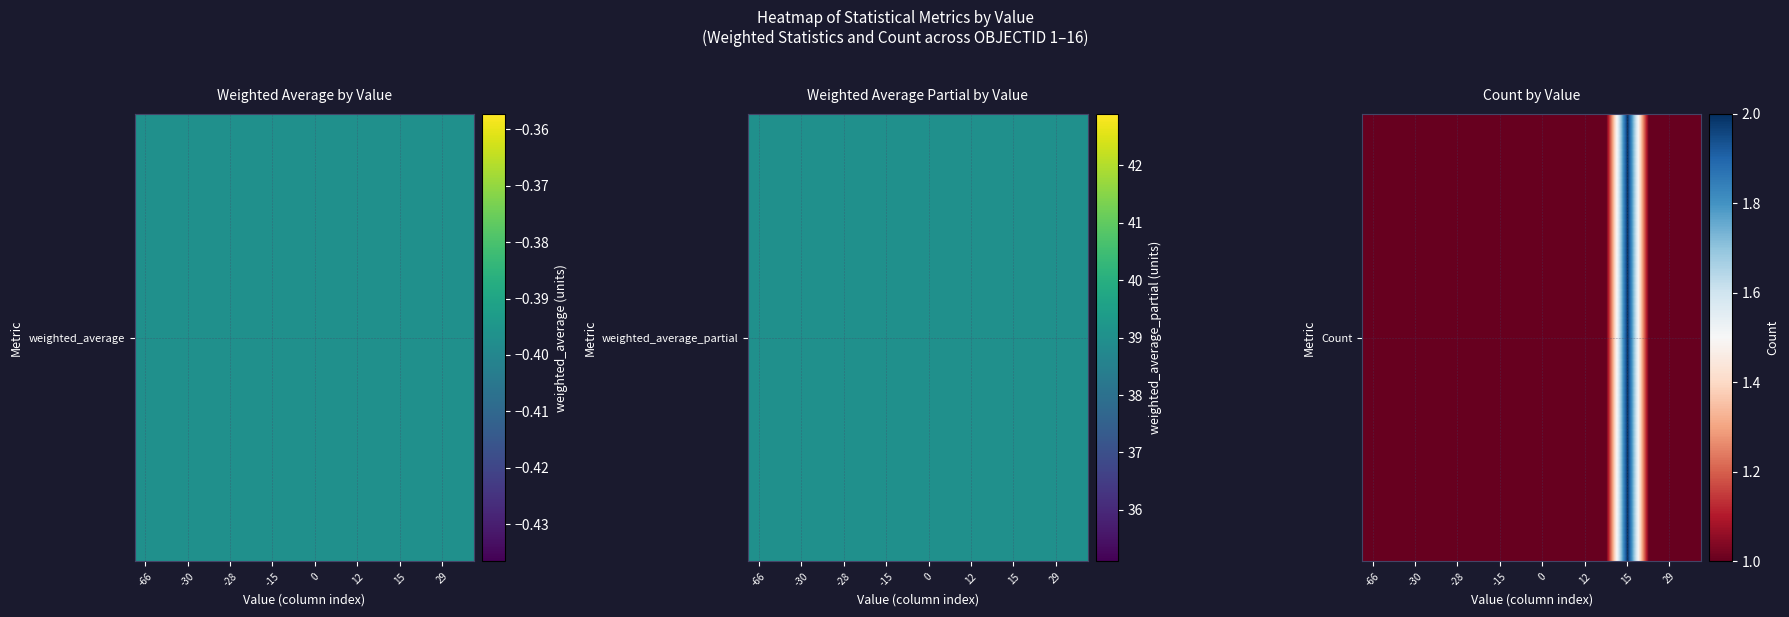

At which label is the value closest to 1?

-66